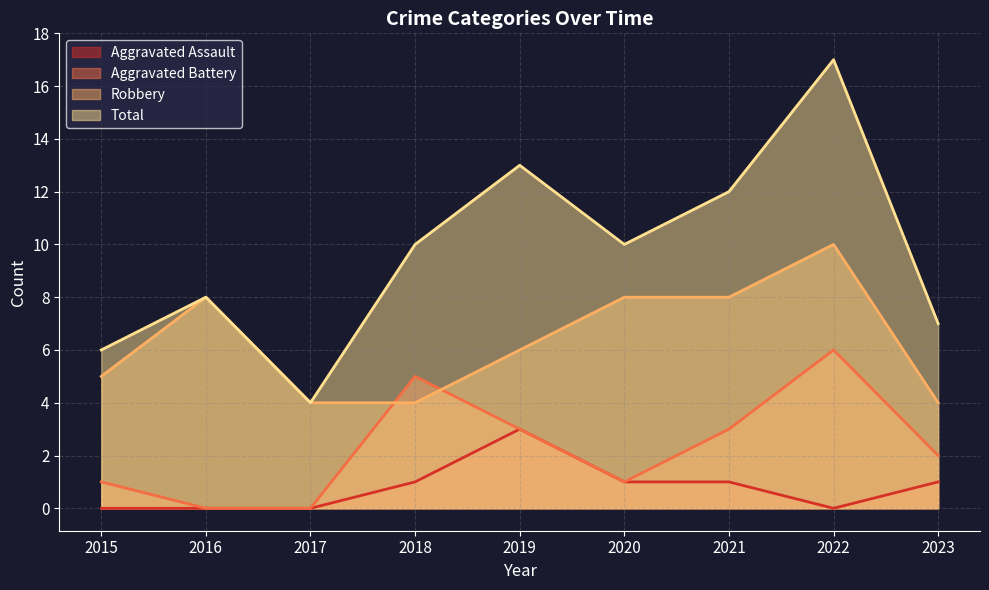

At which category does the chart reach its peak across all series?

2022